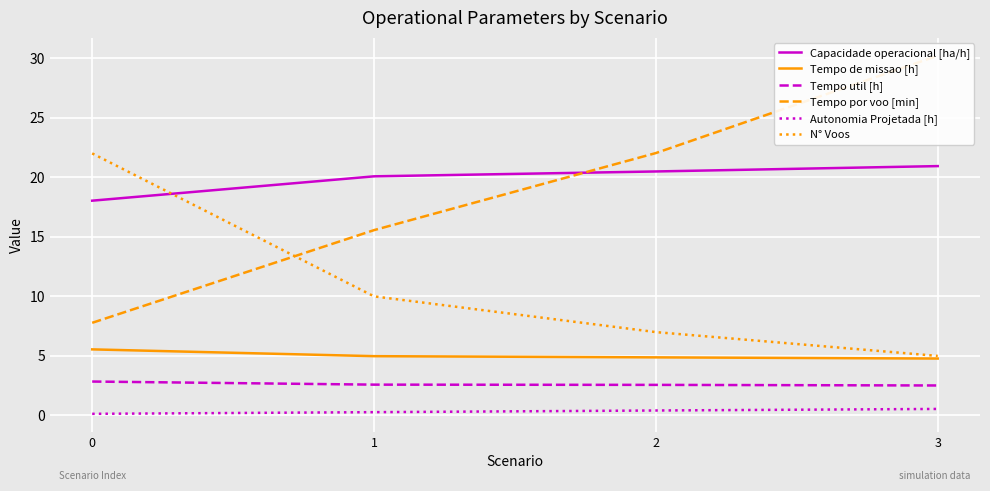

Where does the Capacidade operacional [ha/h] series first go above 20?

1